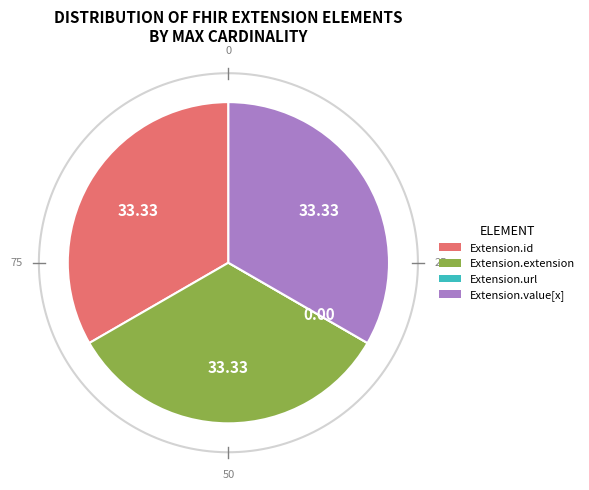

What percentage is the Extension.id slice, to the nearest percent?

33%